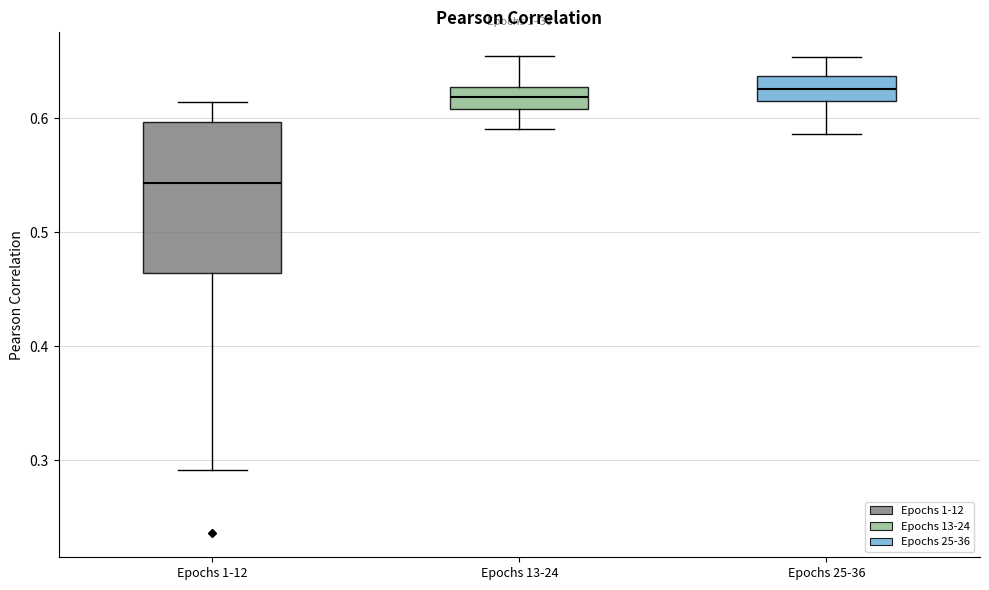

Where does the median line of the box for Epochs 25-36 sit on the y-axis? The values are not printed on the chart, so give them approximately, as read against the axis.

0.63